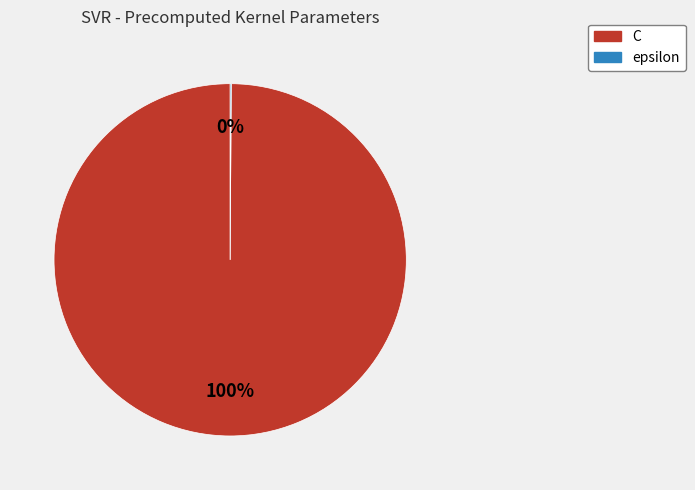

To the nearest percent, what is the average slice percentage?

50%